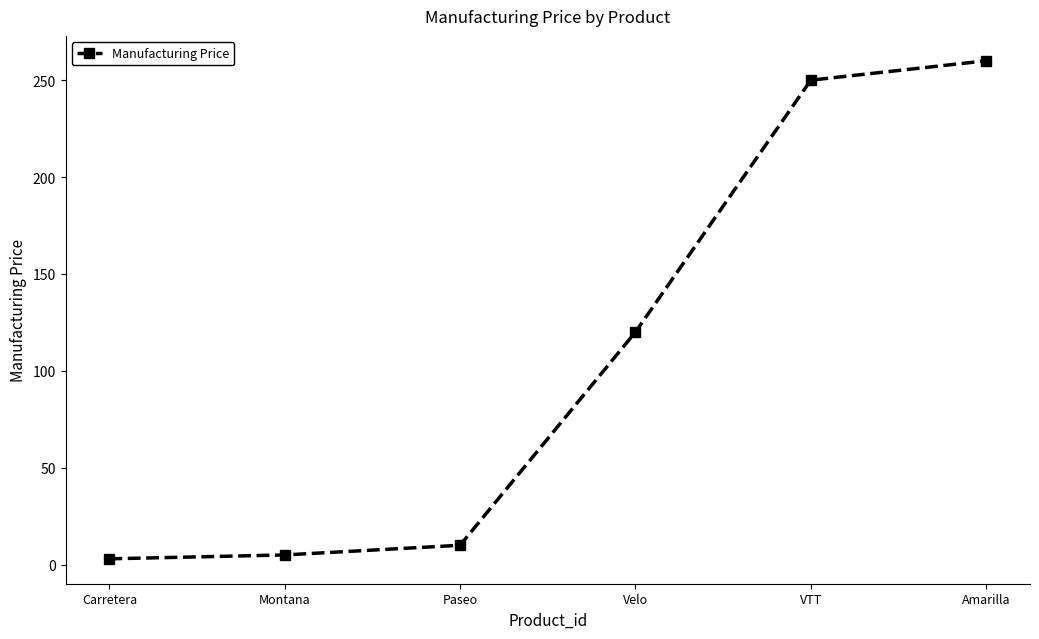

What is the label of the 5th point from the left?

VTT